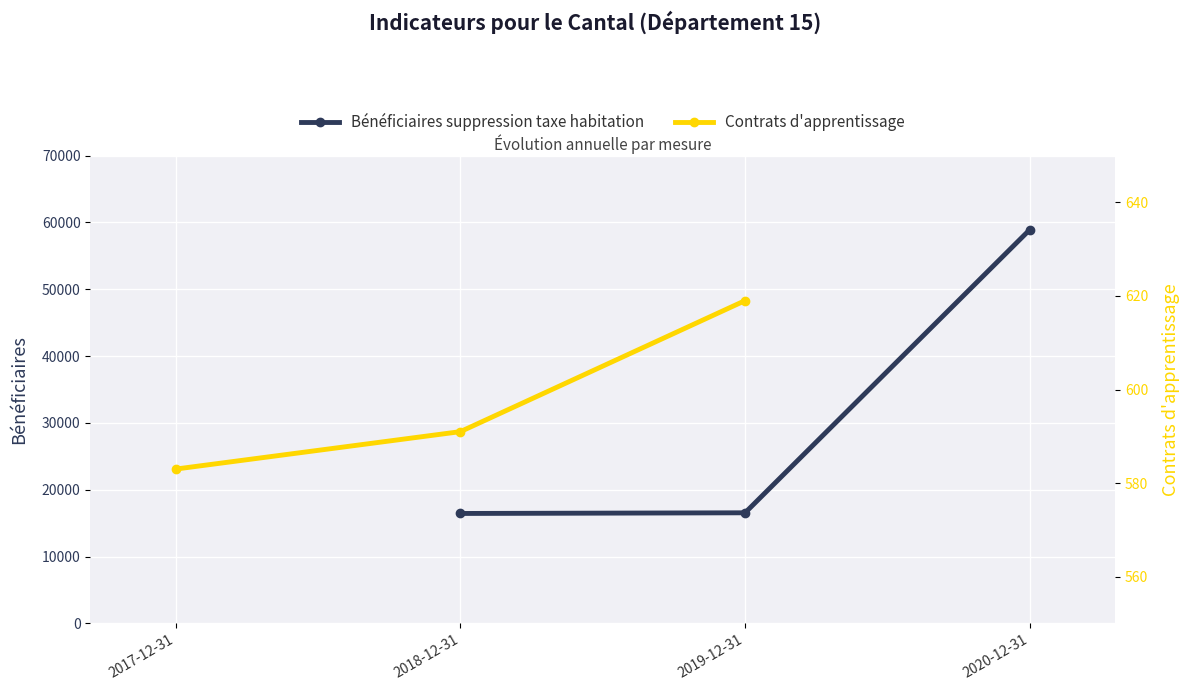

What is the value of the Bénéficiaires suppression taxe habitation point at the 3rd from the left?

58912